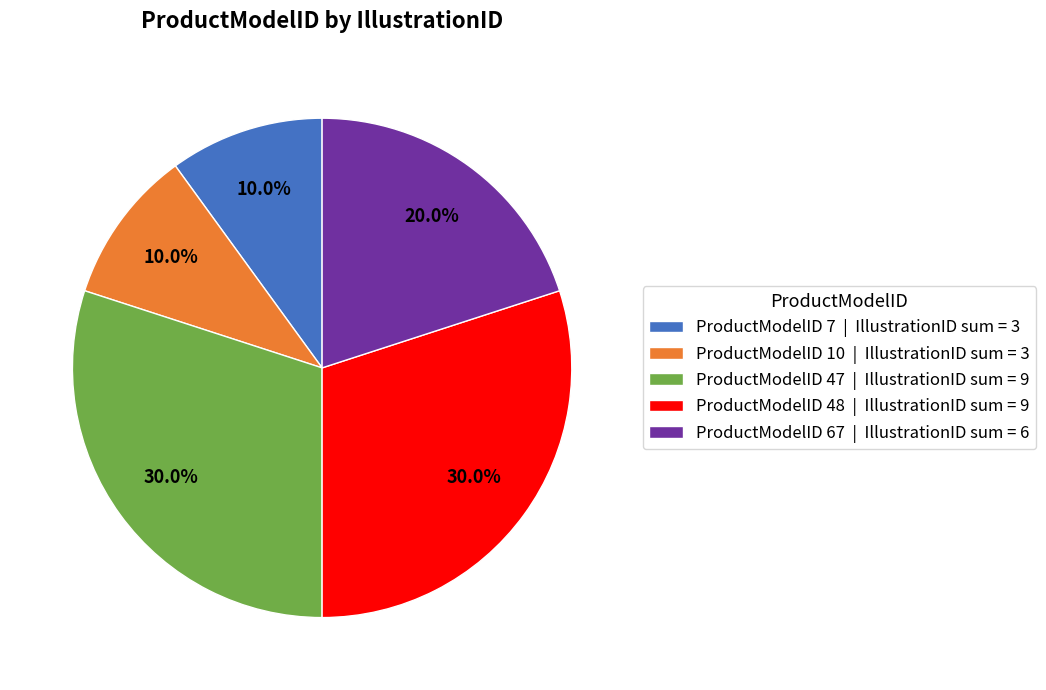

Does any single category account for the majority?

No